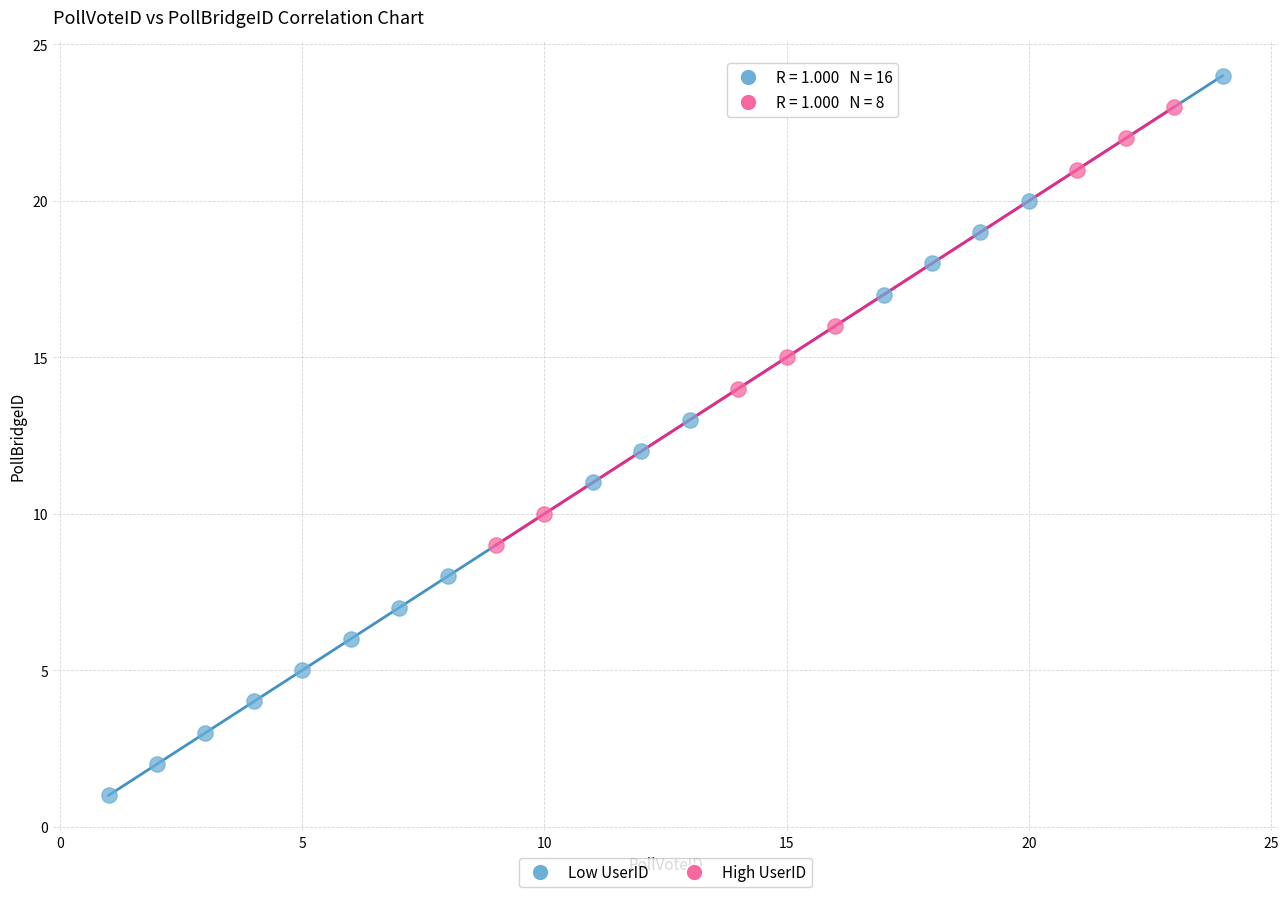

Which series has the widest spread of Y values?

Low UserID